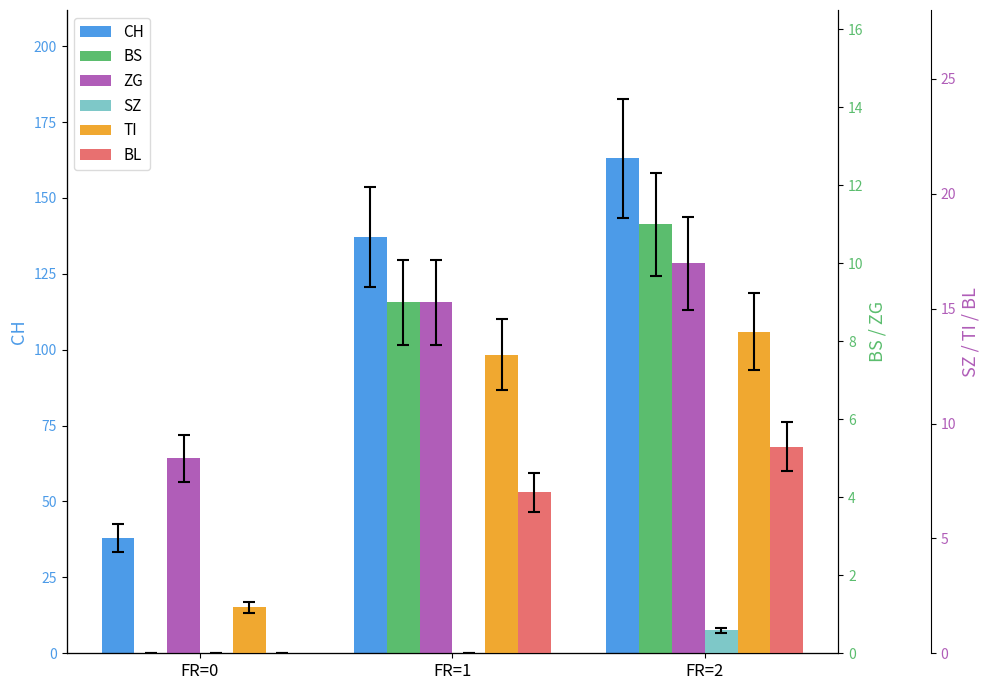

Is it true that BS equals 0 at FR=0?

True